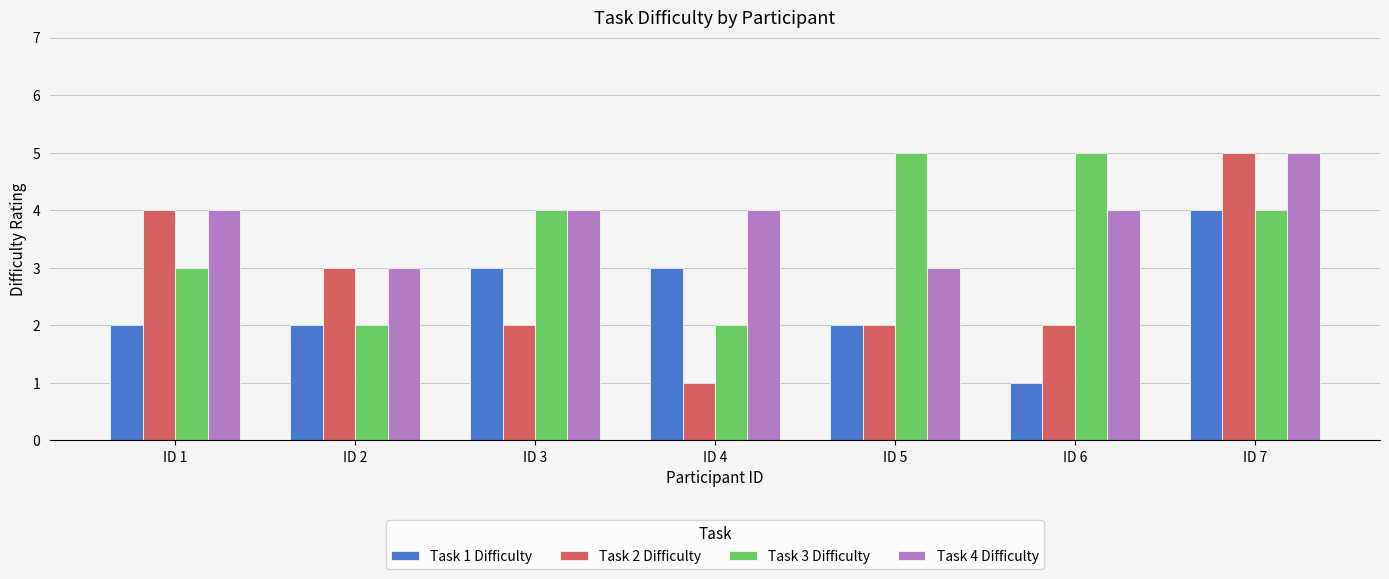

What is the total value across all series at ID 6?

12